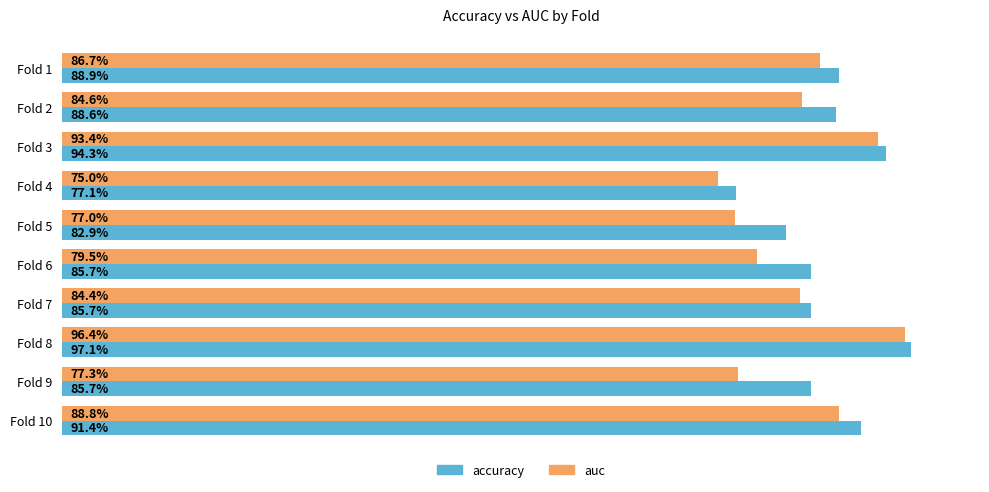

Count the auc values in the range 0 to 1.

10